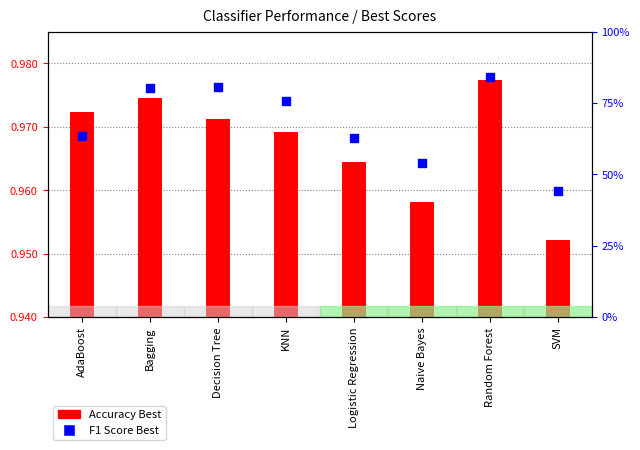

What is the change in value from AdaBoost to SVM?

-0.2